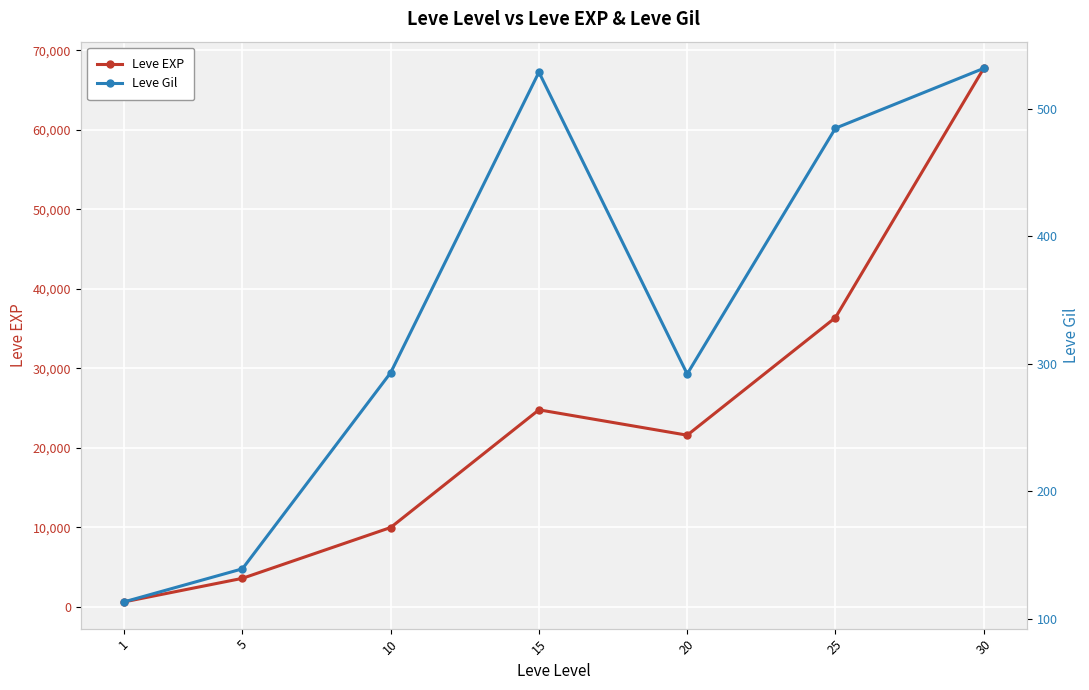

True or false: Leve EXP and Leve Gil cross at least once.

False